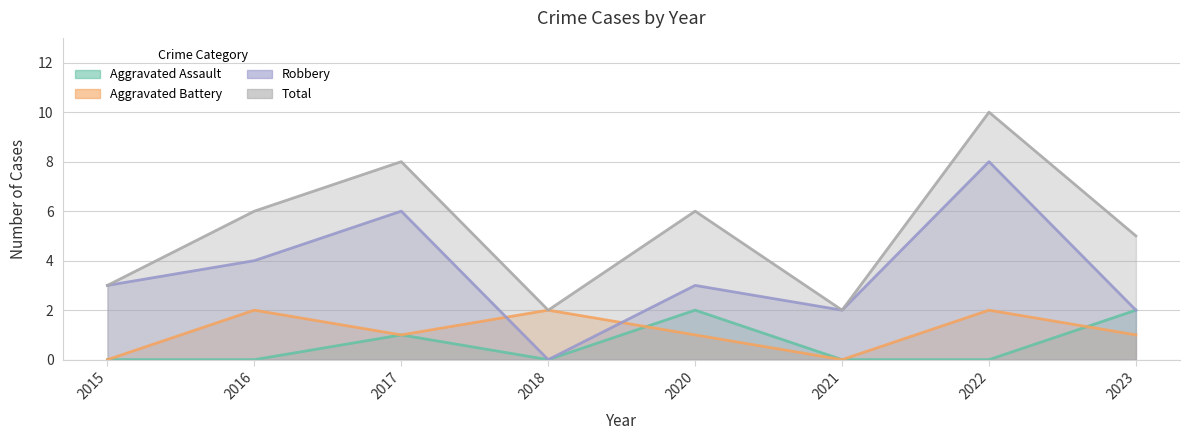

Rank the series by their maximum value, from lowest to highest.

Aggravated Assault, Aggravated Battery, Robbery, Total